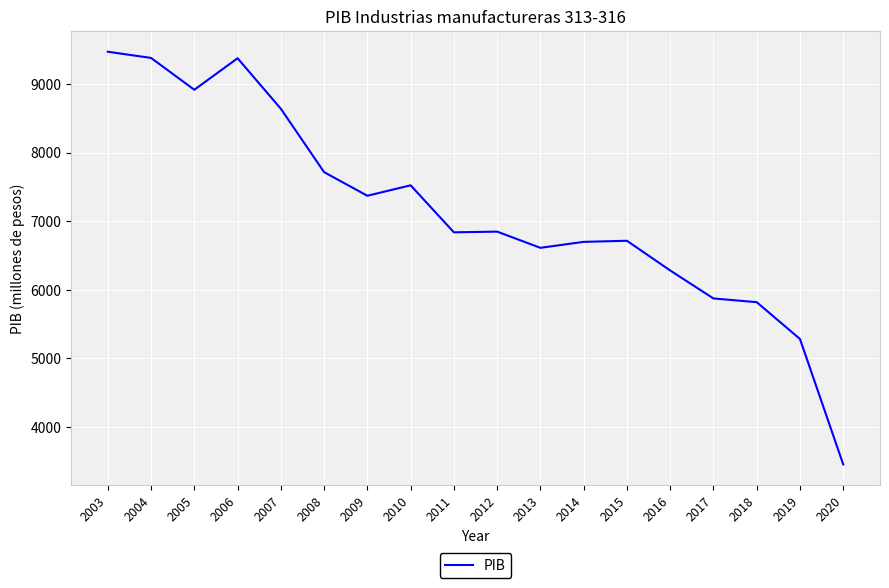

At which category does the chart reach its minimum across all series?

2020